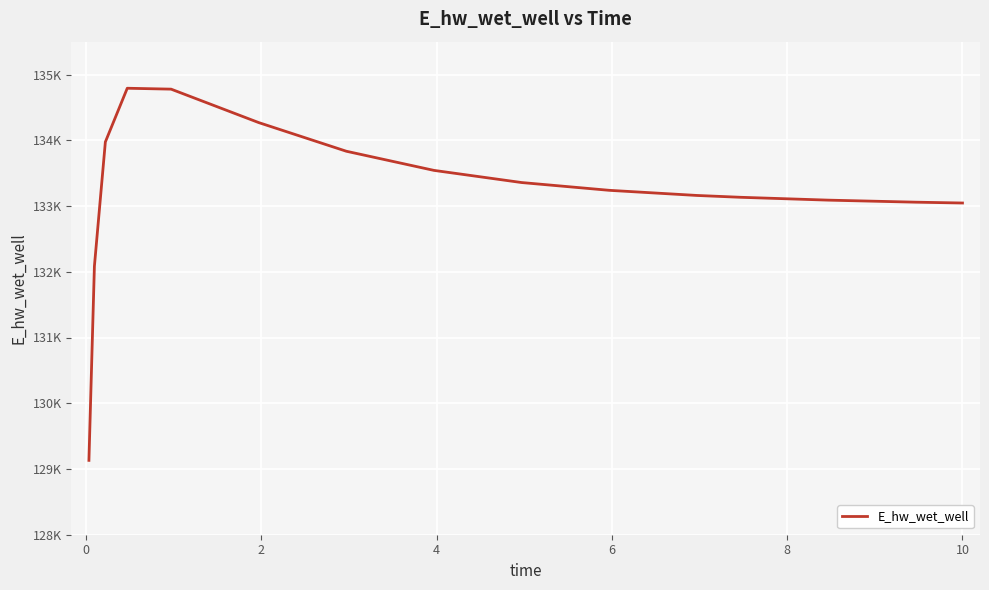

Does the chart have visible grid lines?

Yes